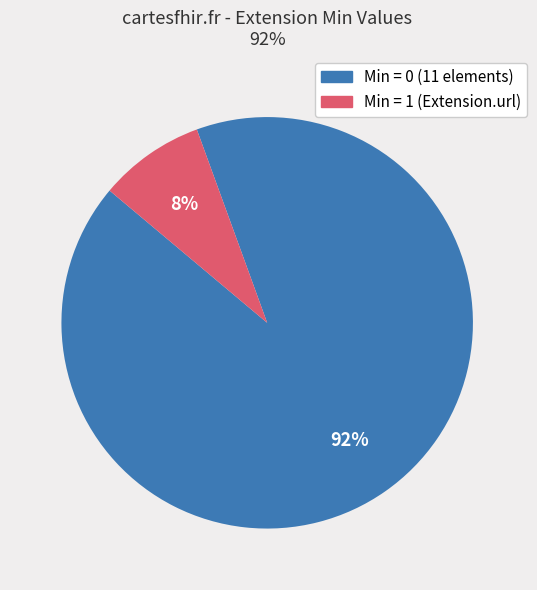

To the nearest percent, what is the average slice percentage?

50%